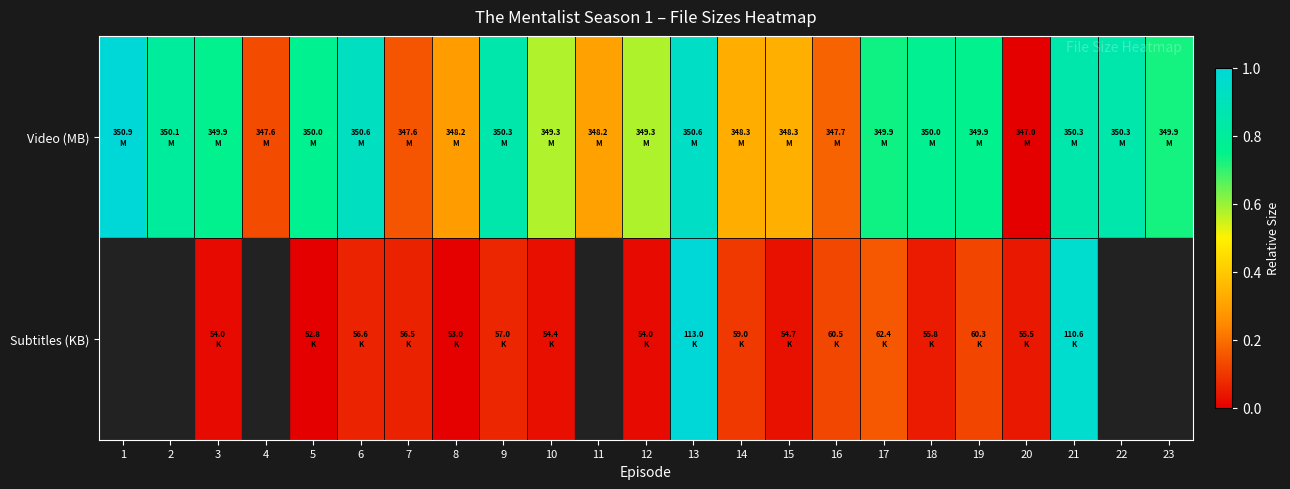

How many categories are shown in the chart?

23